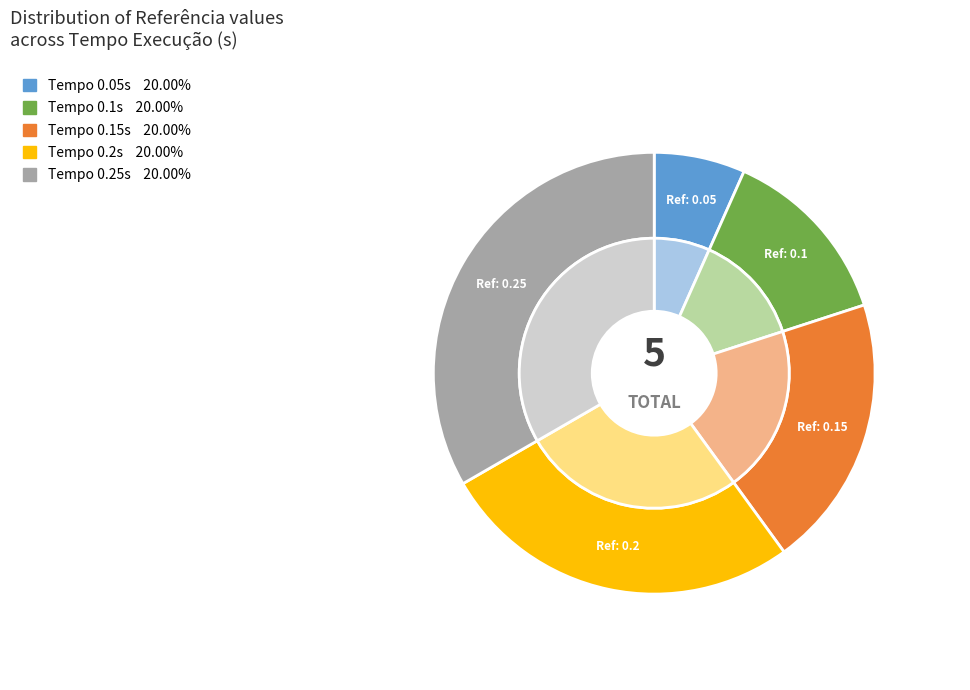

Which category has the smallest portion of the pie?

0.05